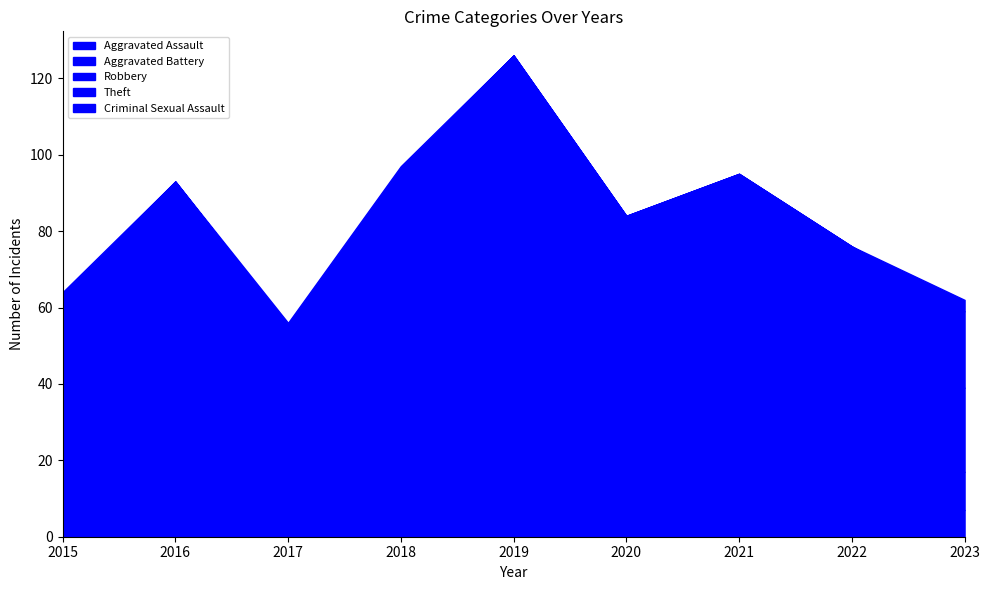

At how many categories does at least one series exceed 72?

1